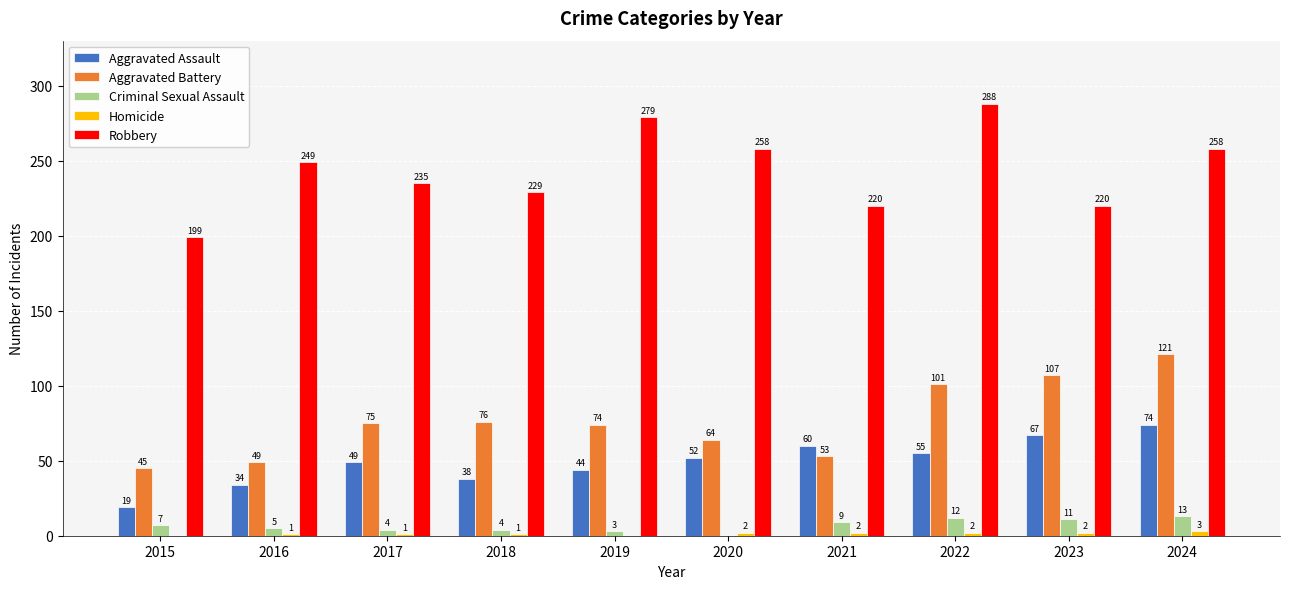

How many Robbery values are between 220 and 258?

7